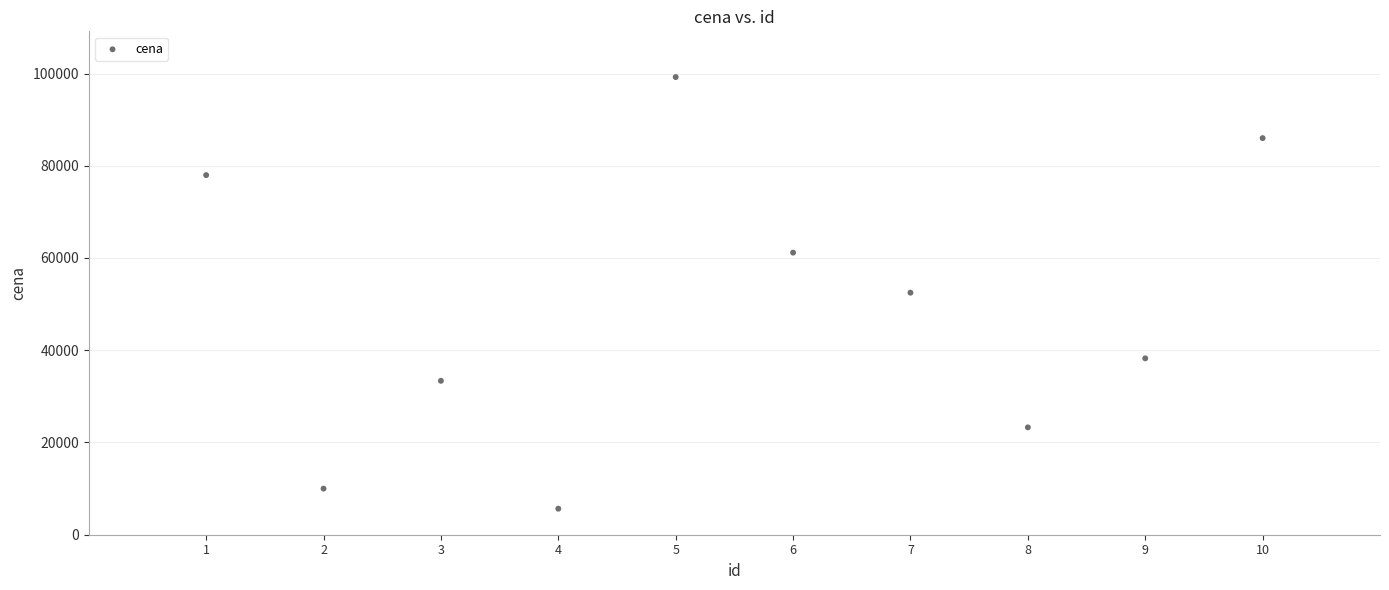

What is the average Y value?

48736